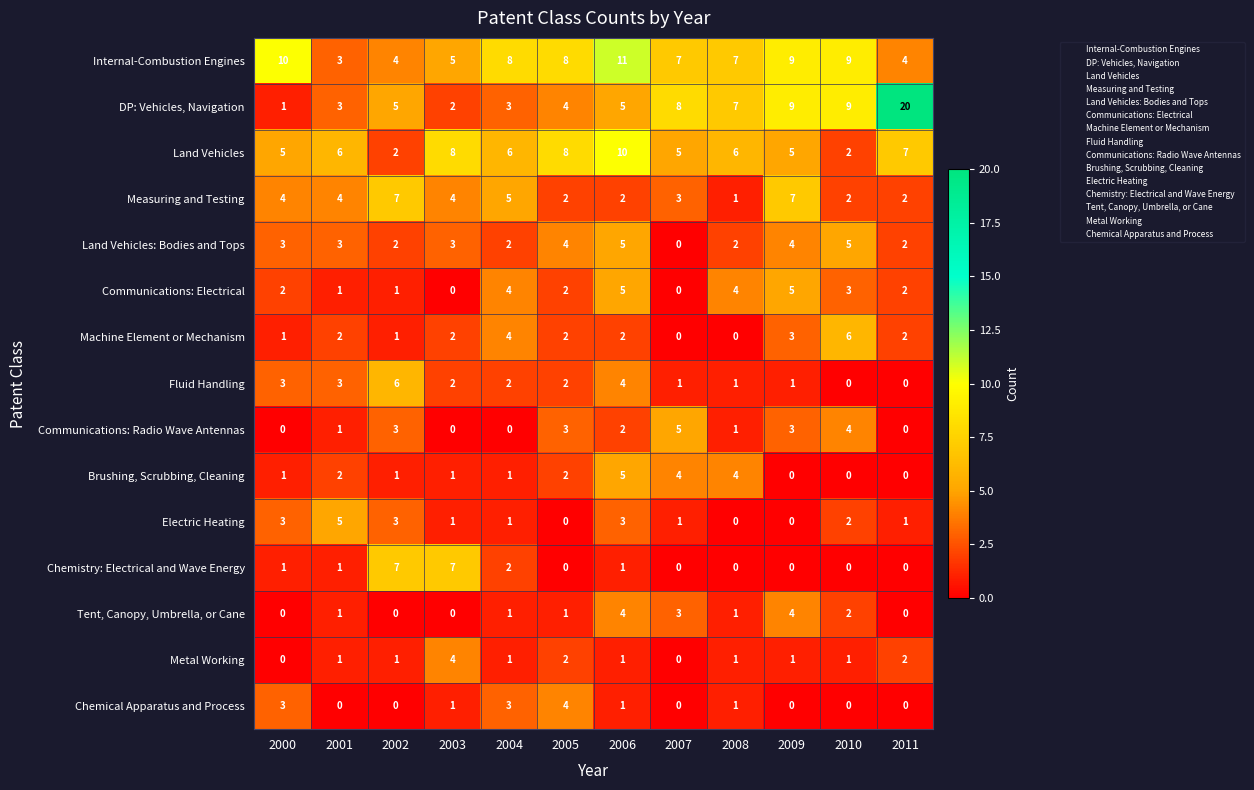

True or false: Metal Working has a value of 2 at 2005.

True